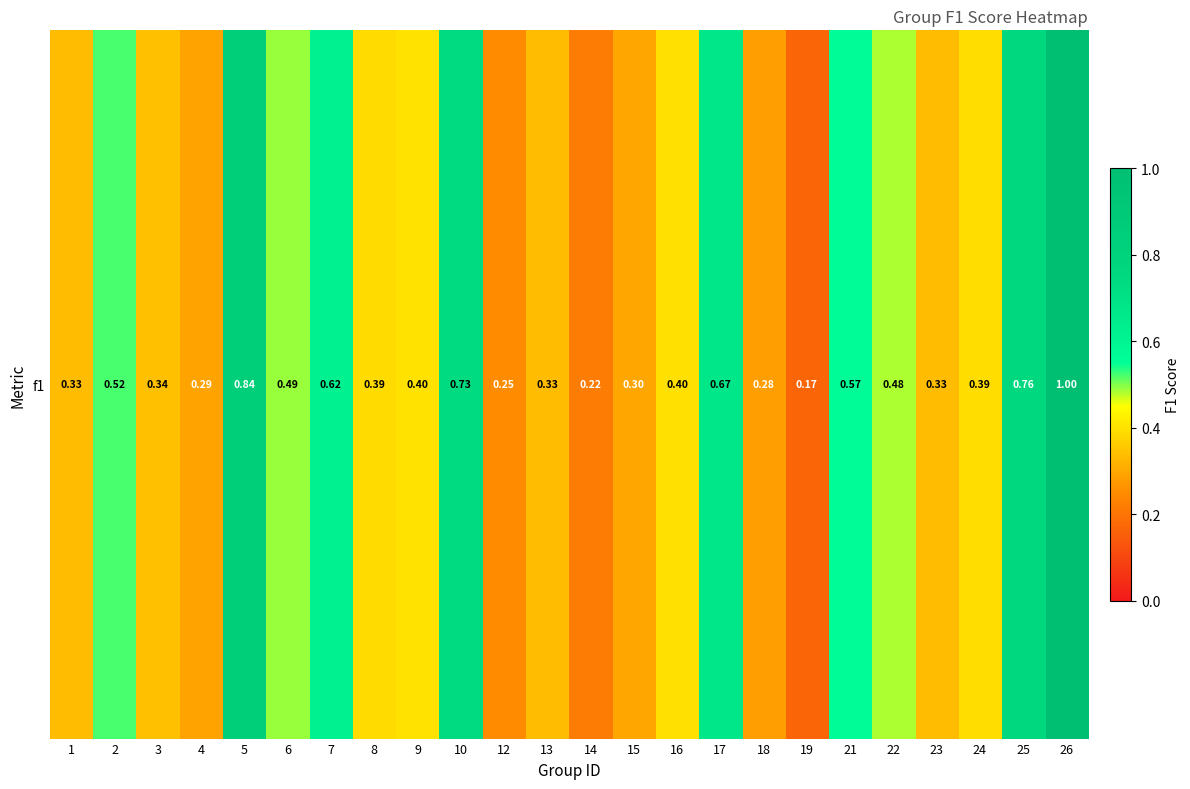

Reading right to left, extract all data points from this chart.

1.0	0.8	0.4	0.3	0.5	0.6	0.2	0.3	0.7	0.4	0.3	0.2	0.3	0.2	0.7	0.4	0.4	0.6	0.5	0.8	0.3	0.3	0.5	0.3